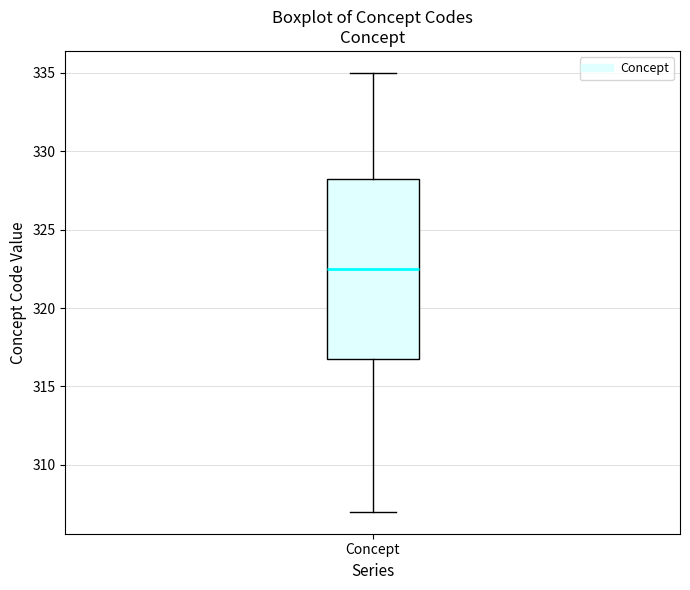

Transcribe this box plot: give where the median line is, the range the box spans, and where the two whiskers end, as read against the y-axis. The values are not printed on the chart, so give them approximately, as read against the axis.

median 322.5, box 317.0 to 328.5, whiskers 307.0 to 335.0